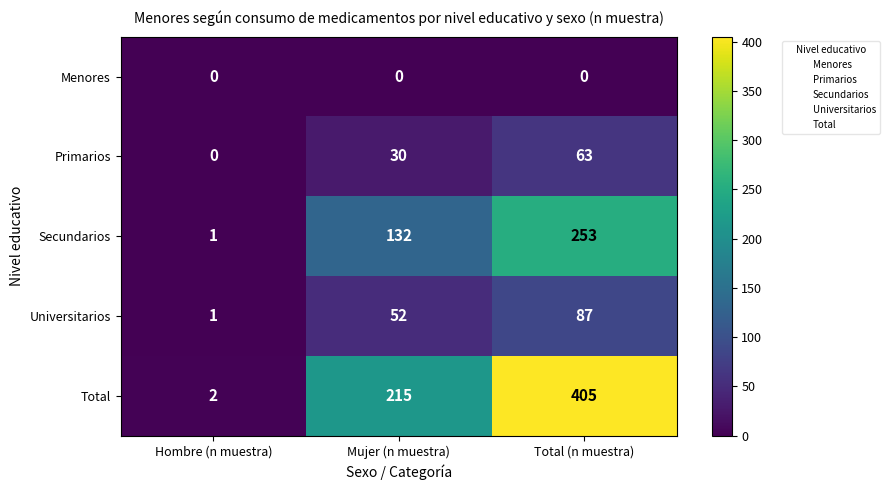

Reading left to right, transcribe all the data shown in this chart.

Menores: 0	0	0
Primarios: 0	30	63
Secundarios: 1	132	253
Universitarios: 1	52	87
Total: 2	215	405